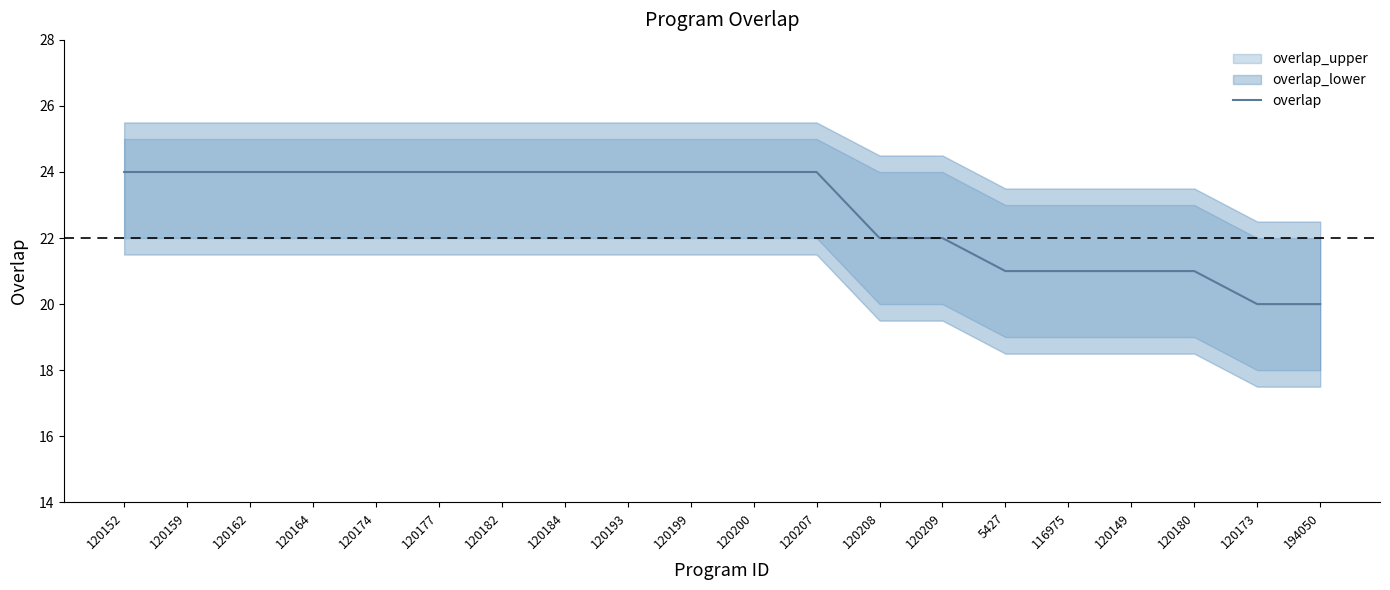

What is the difference between the second highest and second lowest values?

4